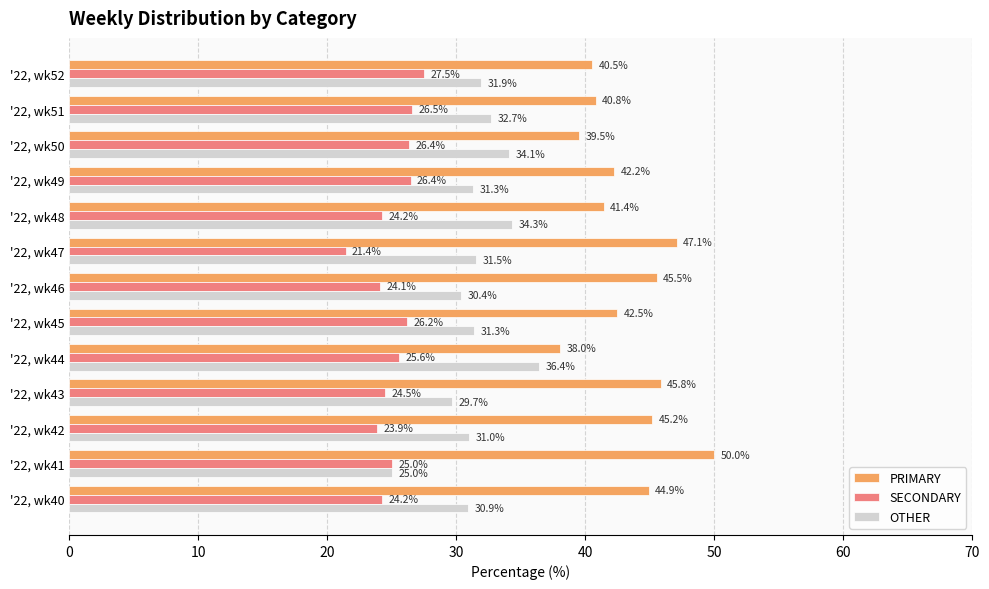

The value of SECONDARY at '22, wk43 is 24.5. True or false?

True